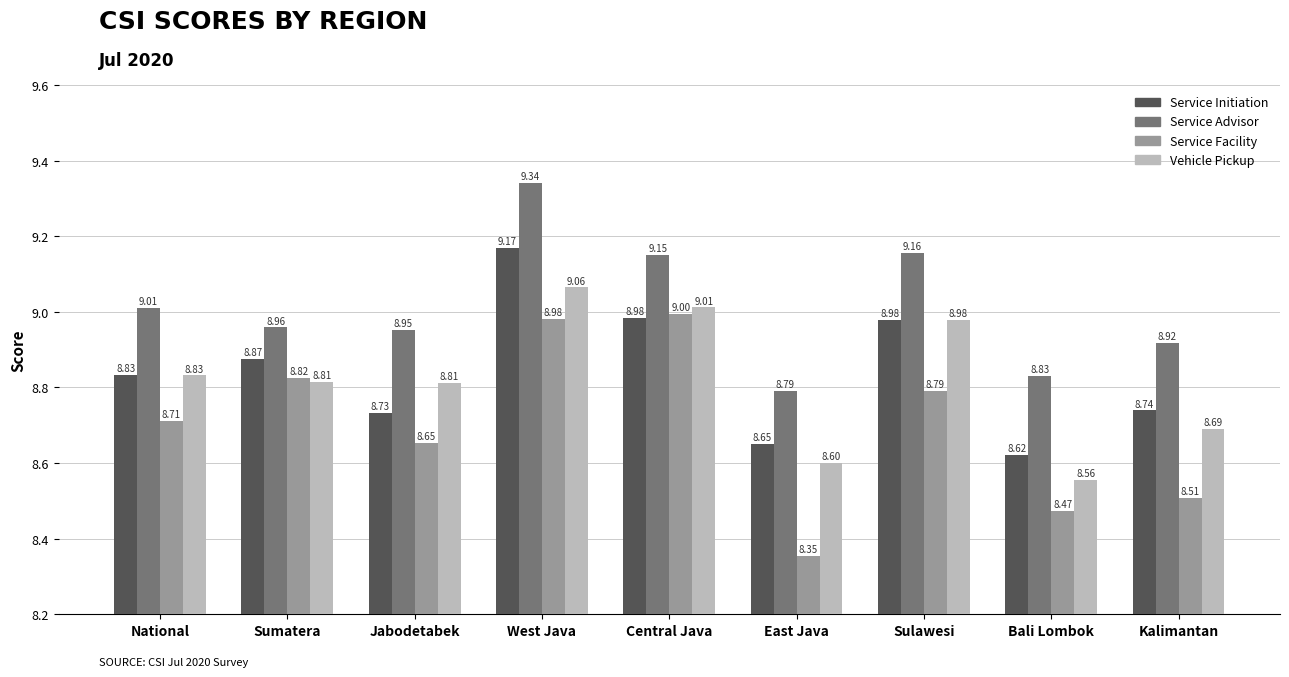

Which label corresponds to the largest value in the chart?

West Java